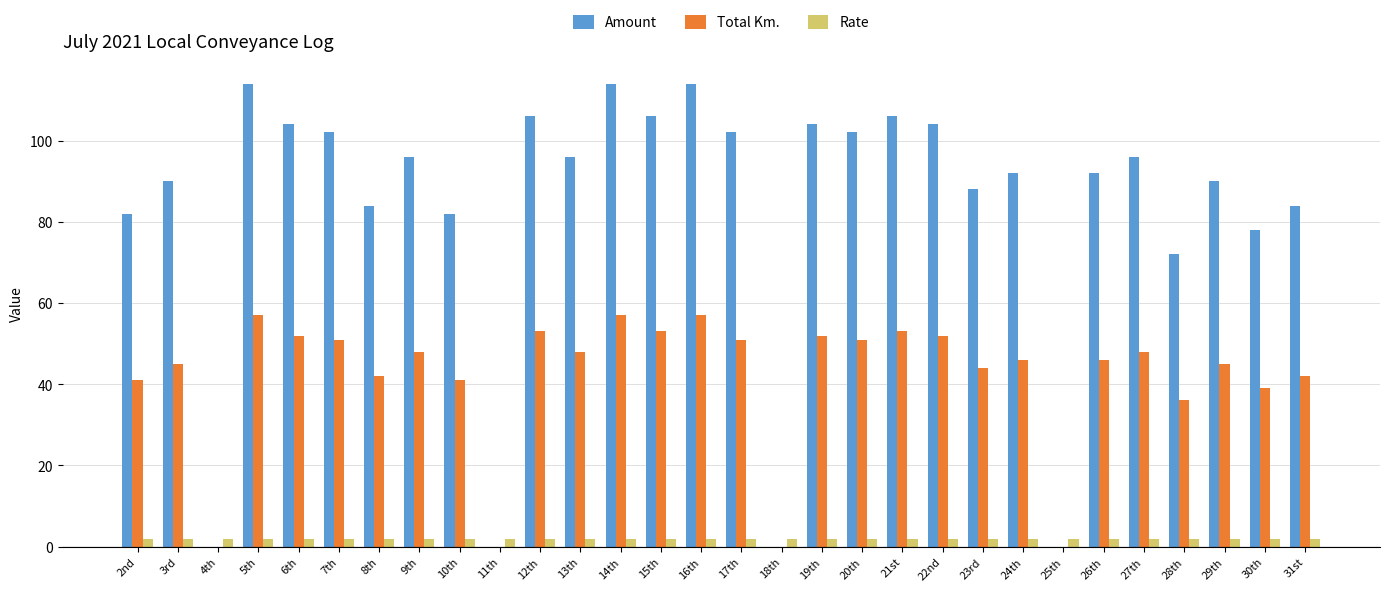

What is the sum of the Total Km. values at 4th and 20th?

51